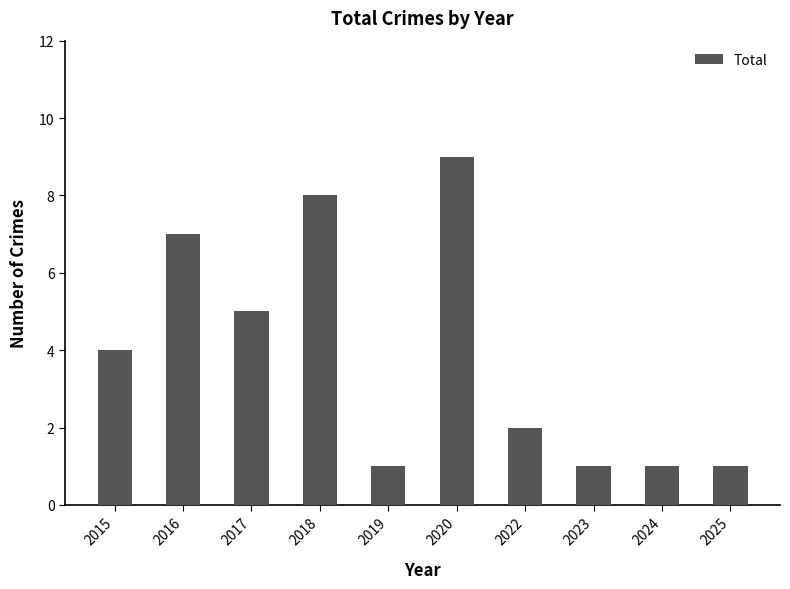

Approximately how many times larger is the value at 2018 compared to 2024?

8.0